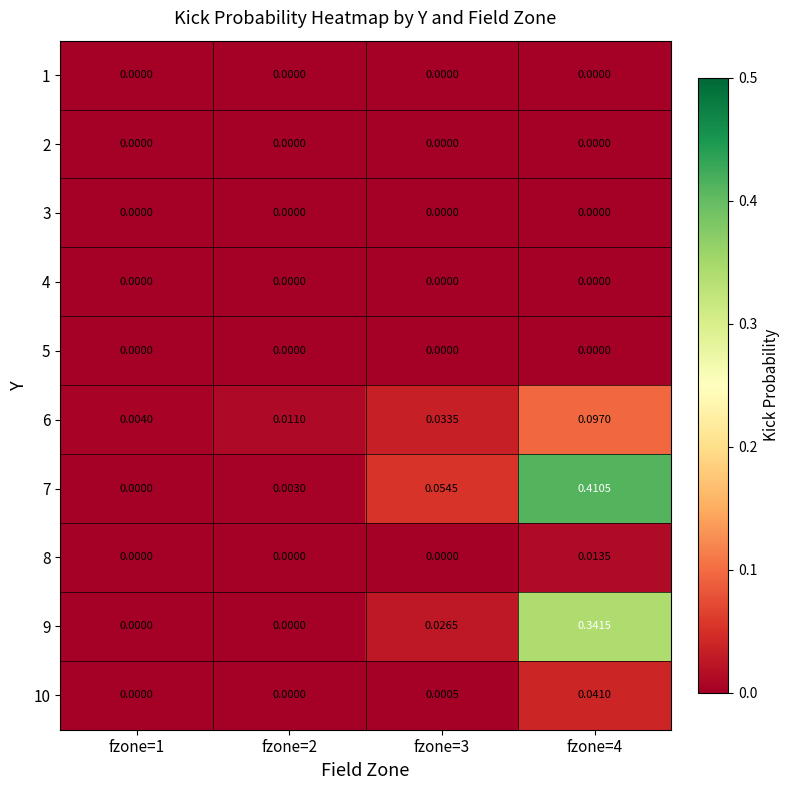

How many data points does each series have?

4